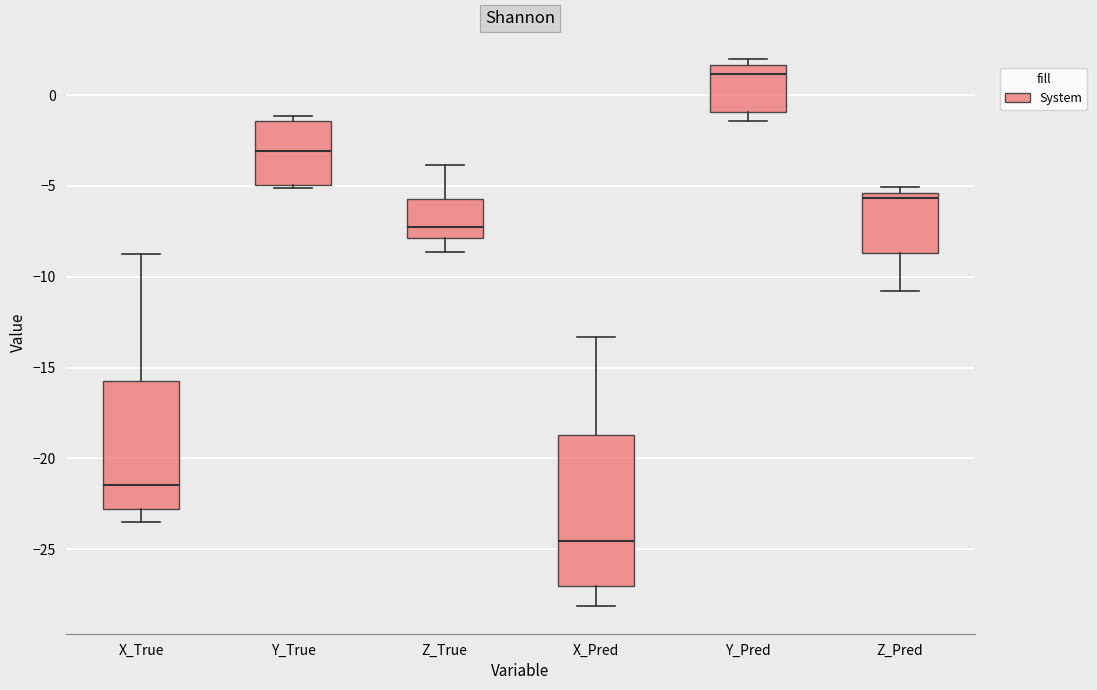

Where is the lower edge of the box for Y_True on the y-axis? The values are not printed on the chart, so give them approximately, as read against the axis.

-5.0